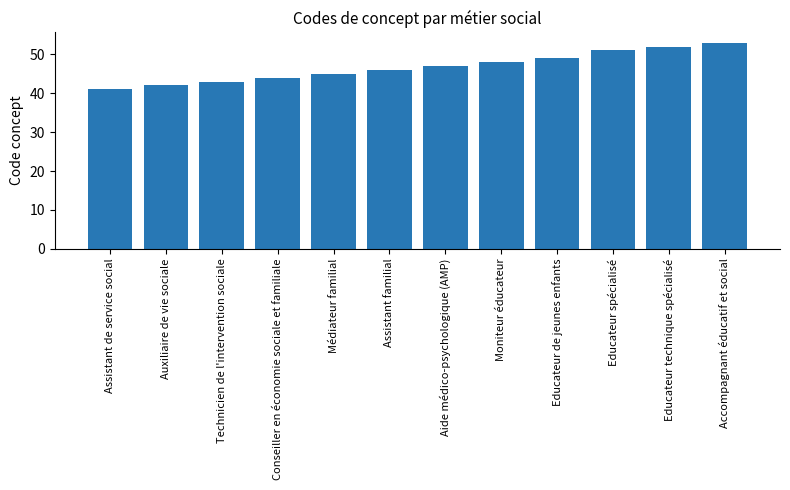

What is the label of the 6th bar from the left?

Assistant familial